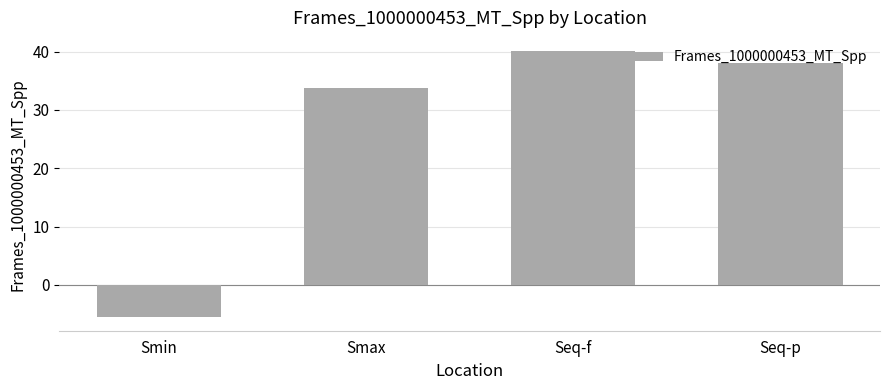

What is the sum of all values?

106.2